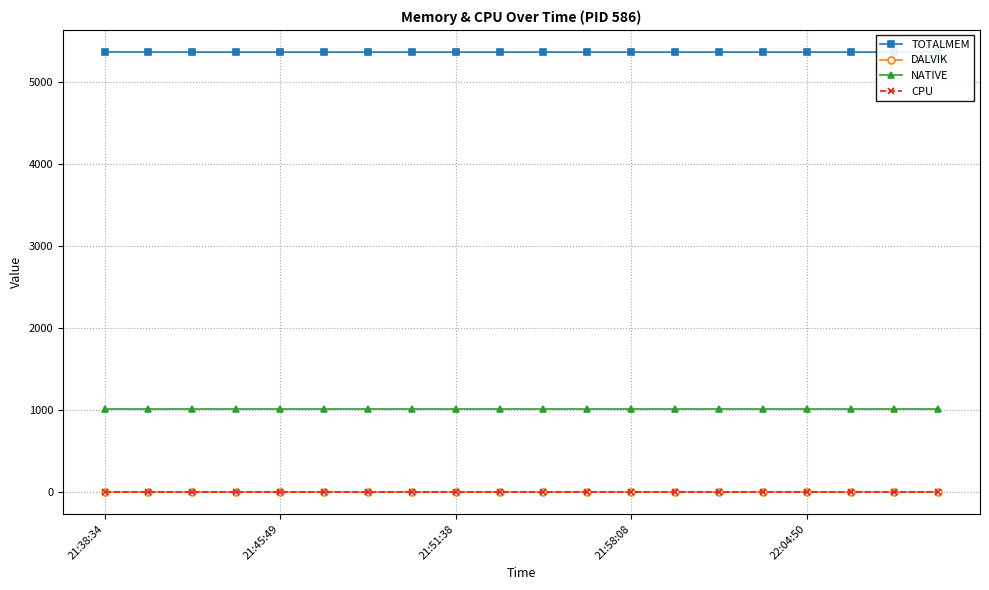

Does the chart have visible grid lines?

Yes